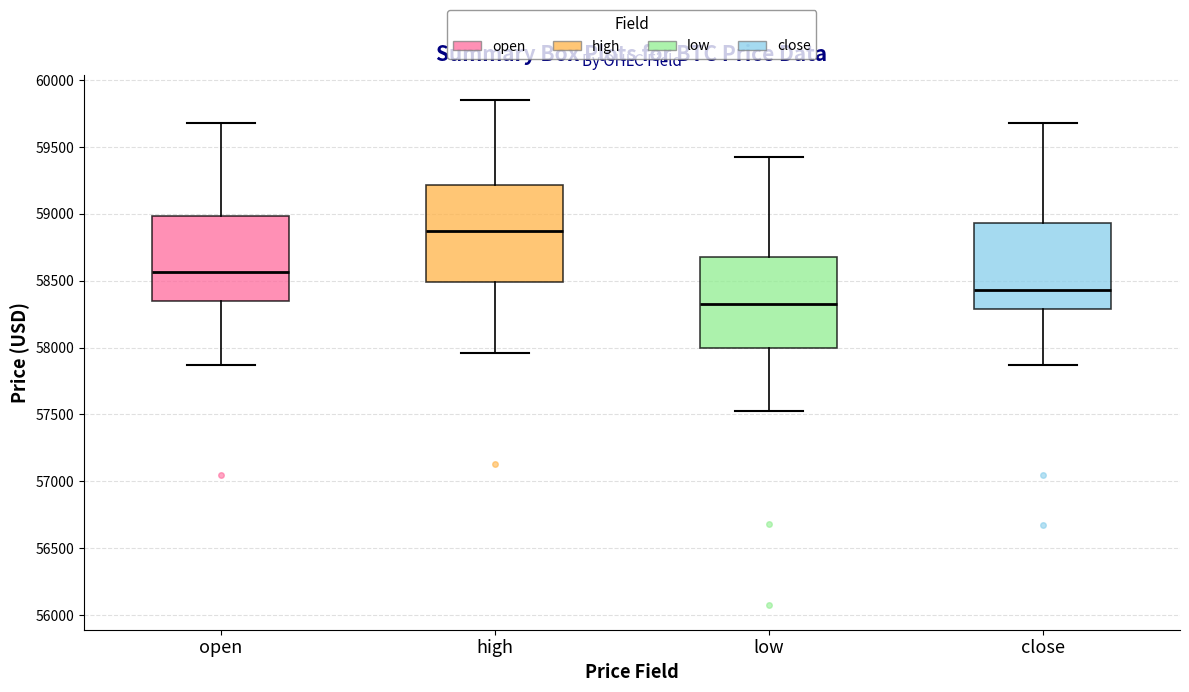

Reading left to right, transcribe this box plot: for each box, give where its median line is, the range the box spans, and where its two whiskers end, as read against the y-axis. The values are not printed on the chart, so give them approximately, as read against the axis.

open: median 58550, box 58350 to 59000, whiskers 57850 to 59700
high: median 58900, box 58500 to 59200, whiskers 57950 to 59850
low: median 58350, box 58000 to 58650, whiskers 57500 to 59450
close: median 58450, box 58300 to 58950, whiskers 57850 to 59700